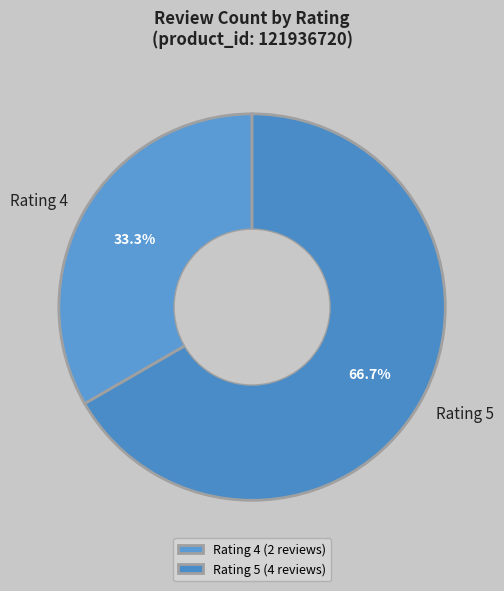

Combined, do Rating 4 and Rating 5 account for over 50%?

Yes